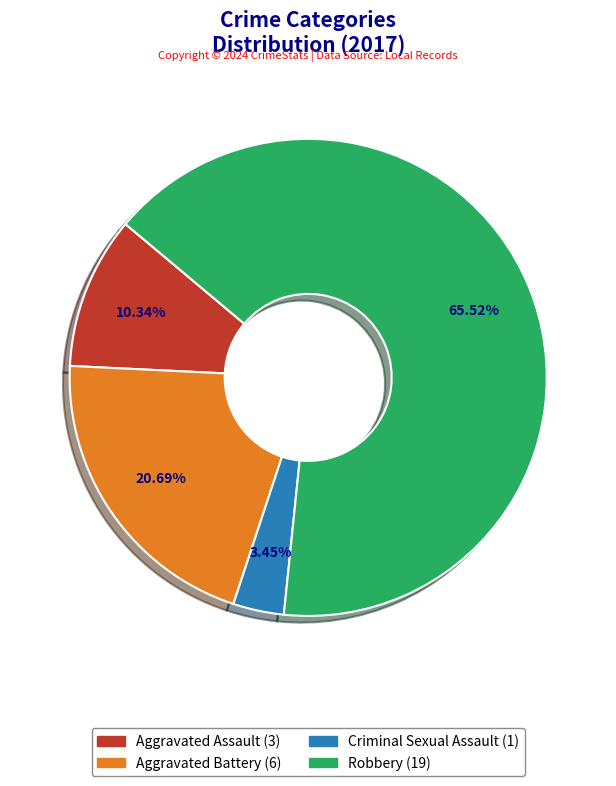

Do Aggravated Battery and Aggravated Assault together represent more than half of the pie?

No